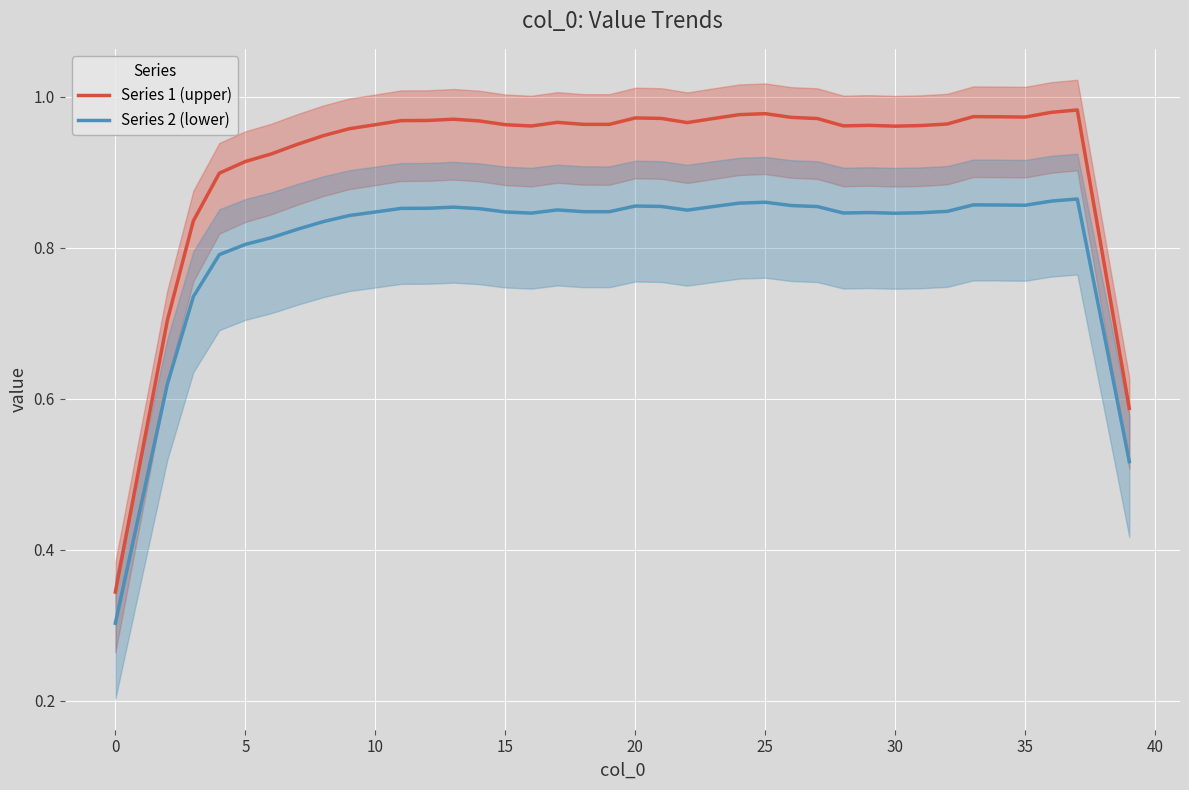

True or false: Series 2 (lower) and Series 1 (upper) cross at least once.

False